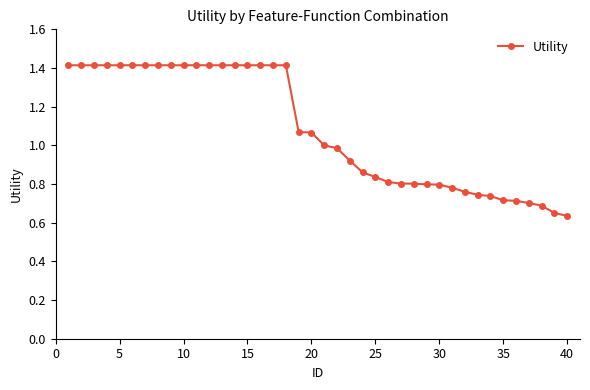

What is the sum of all values?

43.3